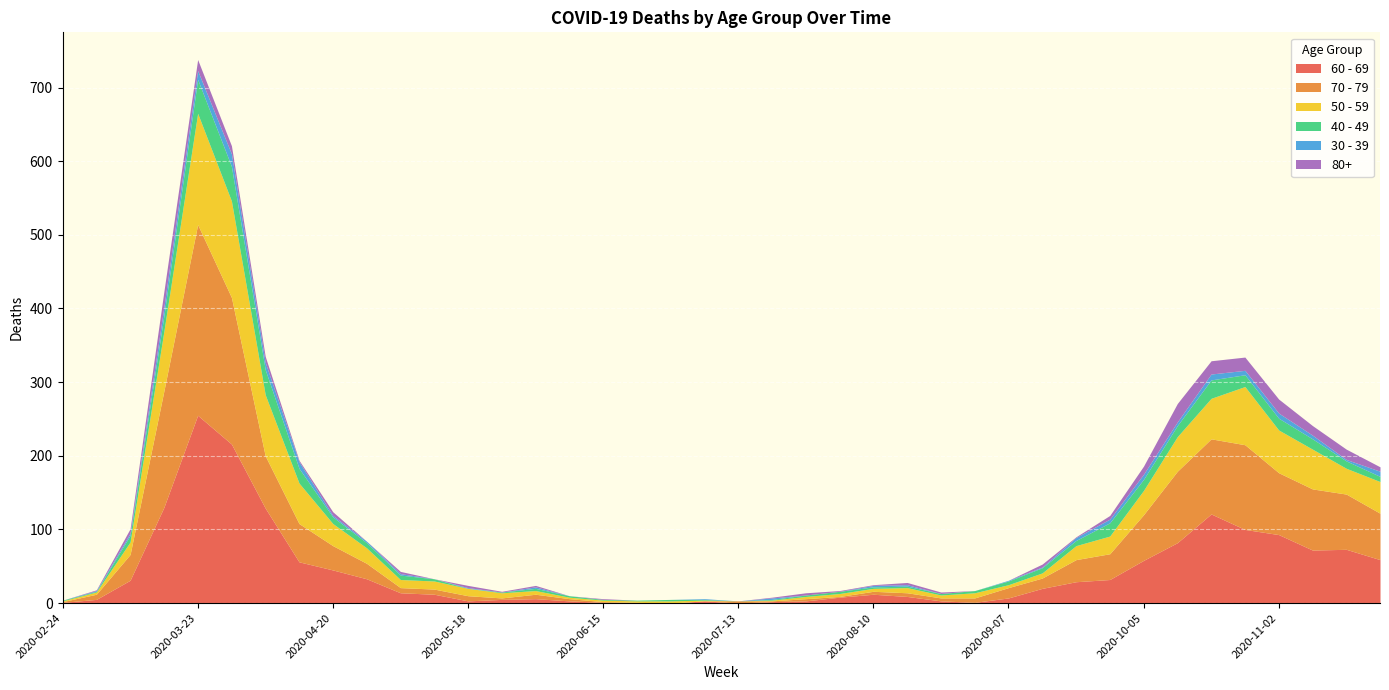

What is the spread (max minus min) of values at 2020-04-20?

43